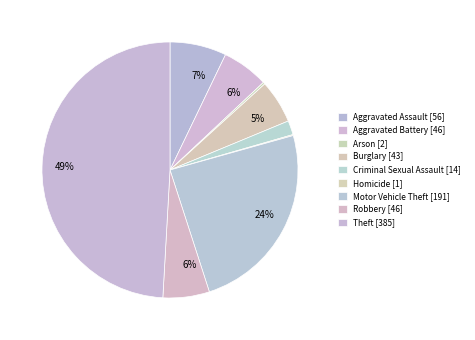

The Robbery slice represents 16% of the pie. True or false?

False